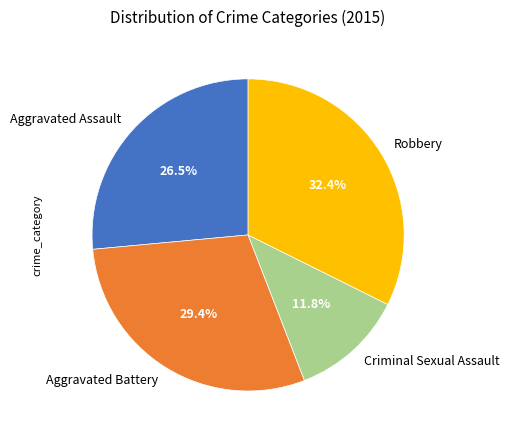

What percentage is NOT represented by Robbery?

67.6%